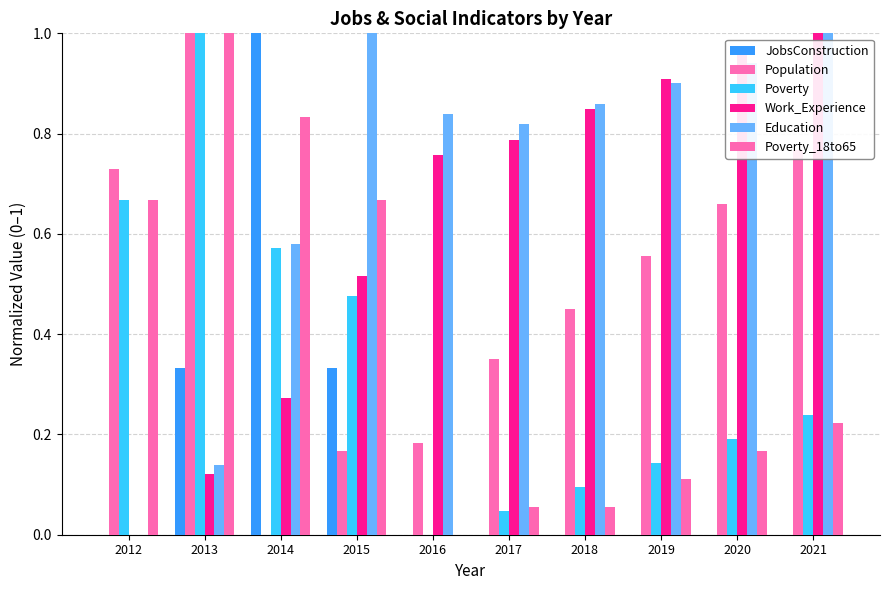

How many values in the Population series exceed 0?

9